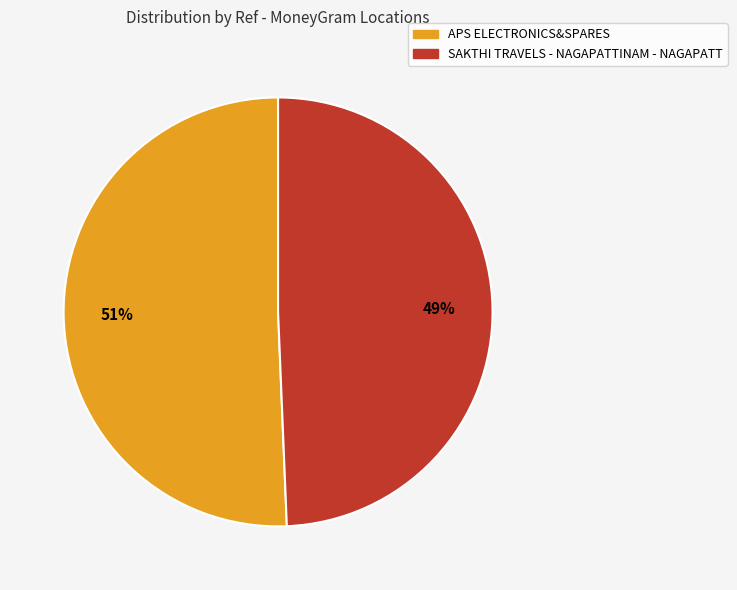

To the nearest percent, what portion does SAKTHI TRAVELS - NAGAPATTINAM - NAGAPATT represent?

49%